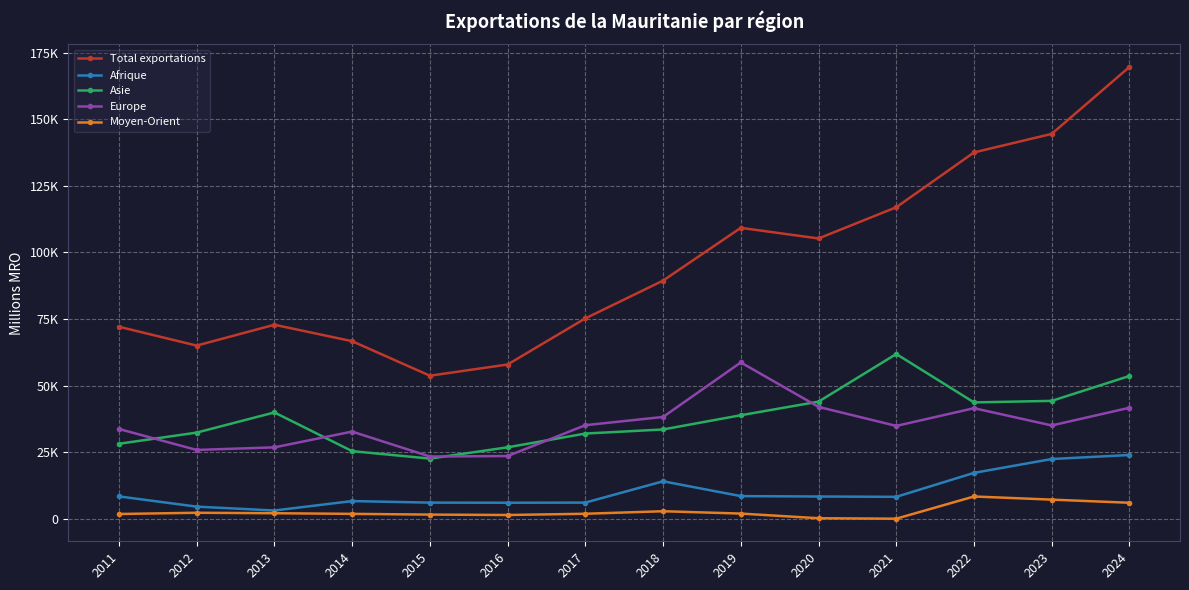

What are all the series names shown in the legend?

Total exportations, Afrique, Asie, Europe, Moyen-Orient